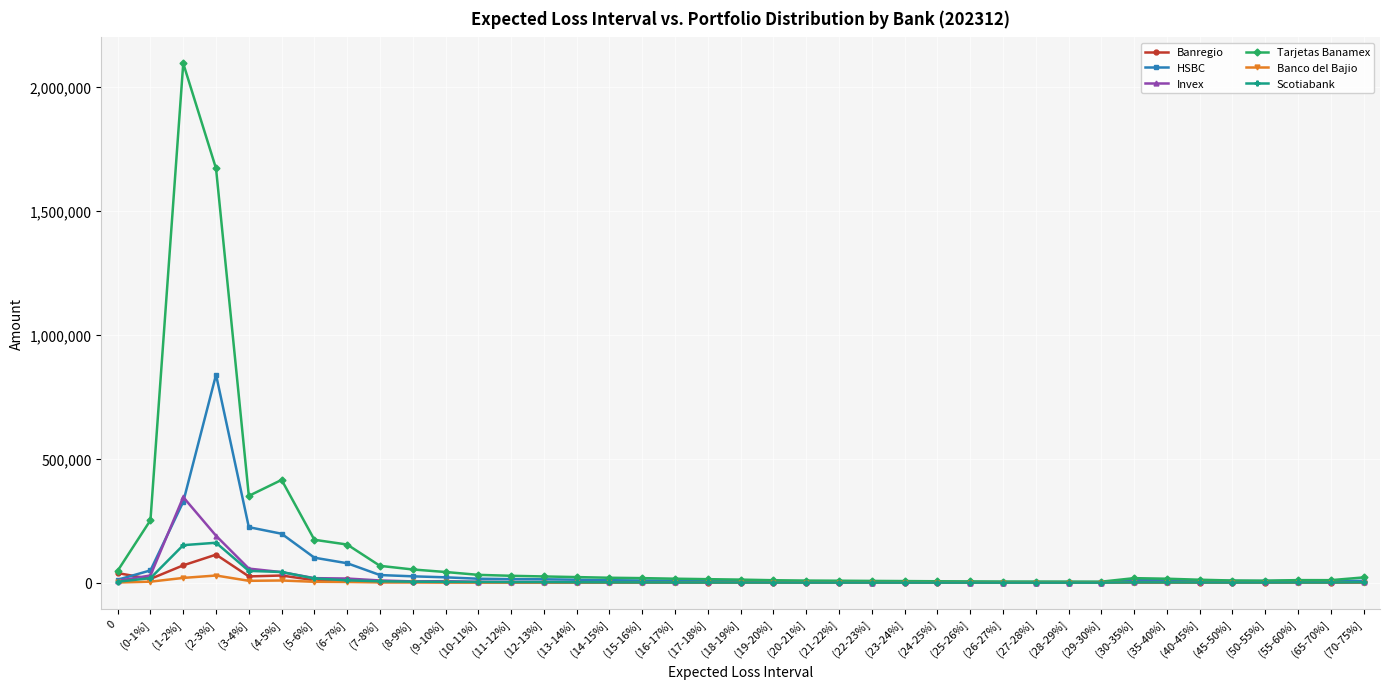

Which series has the widest spread of values?

Tarjetas Banamex